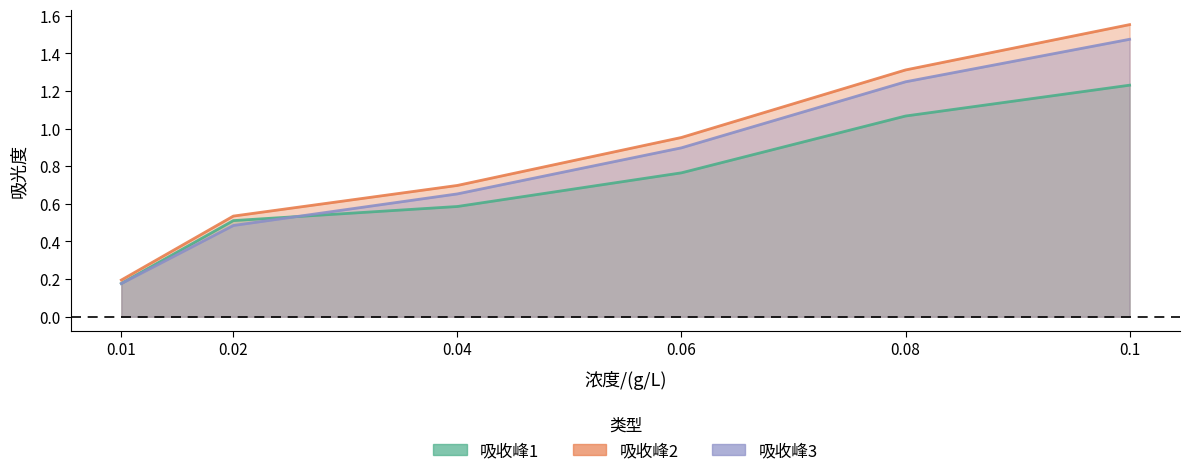

What is the maximum value for 吸收峰3?

1.5